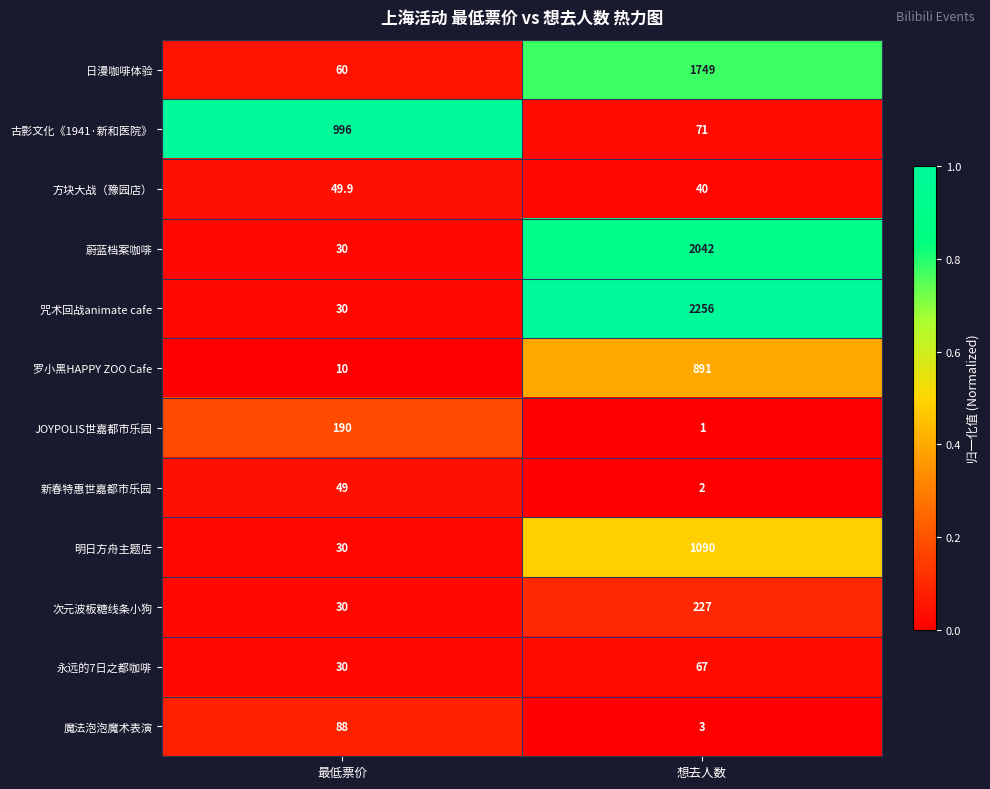

Which series has the largest range (max minus min)?

咒术回战animate cafe